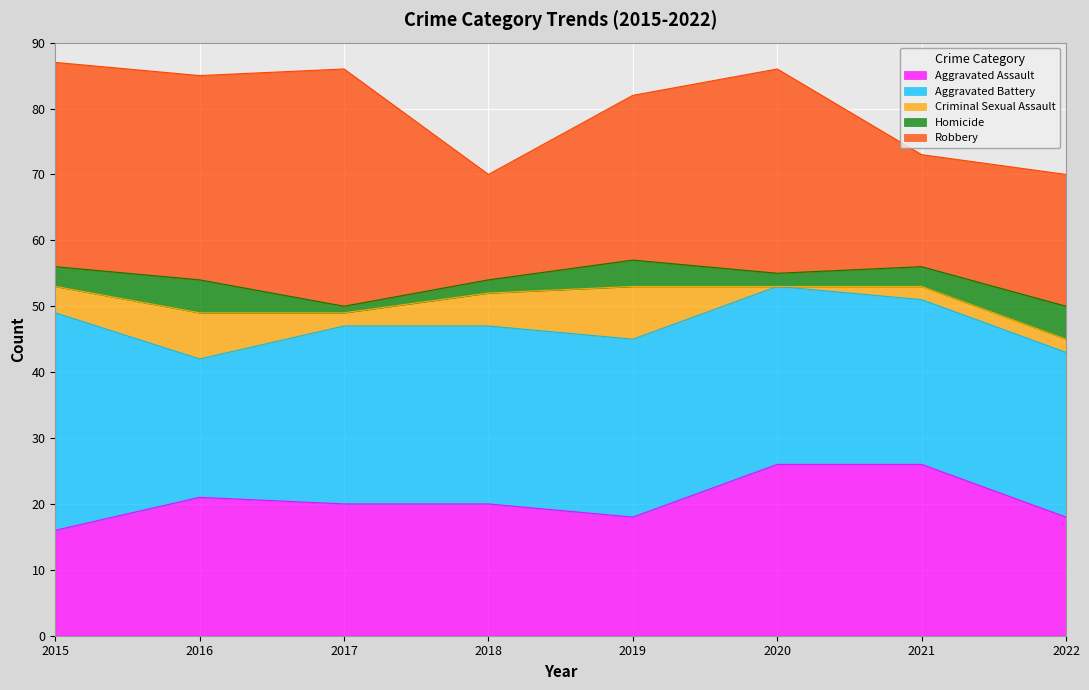

Reading left to right, transcribe all the data shown in this chart.

Aggravated Assault: 2015=16	2016=21	2017=20	2018=20	2019=18	2020=26	2021=26	2022=18
Aggravated Battery: 2015=33	2016=21	2017=27	2018=27	2019=27	2020=27	2021=25	2022=25
Criminal Sexual Assault: 2015=4	2016=7	2017=2	2018=5	2019=8	2020=0	2021=2	2022=2
Homicide: 2015=3	2016=5	2017=1	2018=2	2019=4	2020=2	2021=3	2022=5
Robbery: 2015=31	2016=31	2017=36	2018=16	2019=25	2020=31	2021=17	2022=20